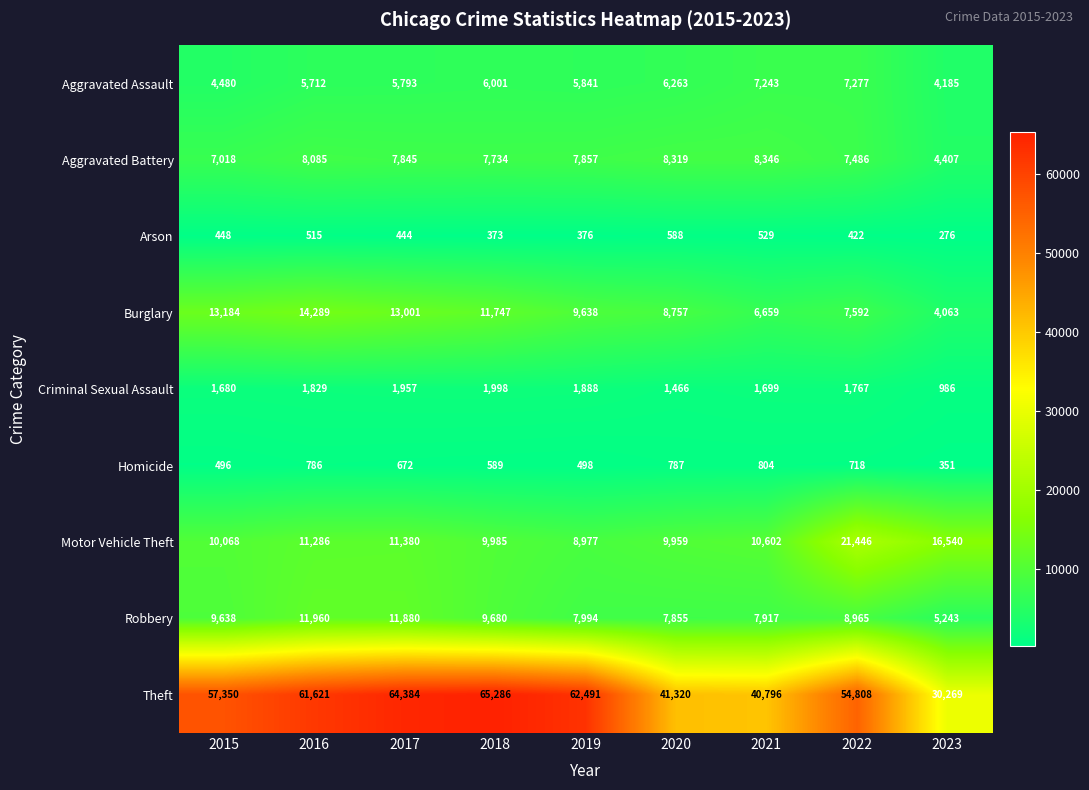

At 2015, list the series in order from smallest to largest.

Arson, Homicide, Criminal Sexual Assault, Aggravated Assault, Aggravated Battery, Robbery, Motor Vehicle Theft, Burglary, Theft